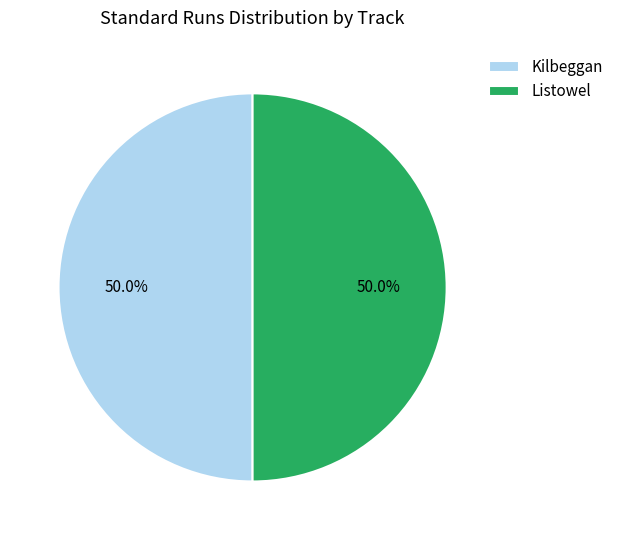

What is the total percentage of Kilbeggan and Listowel?

100.0%